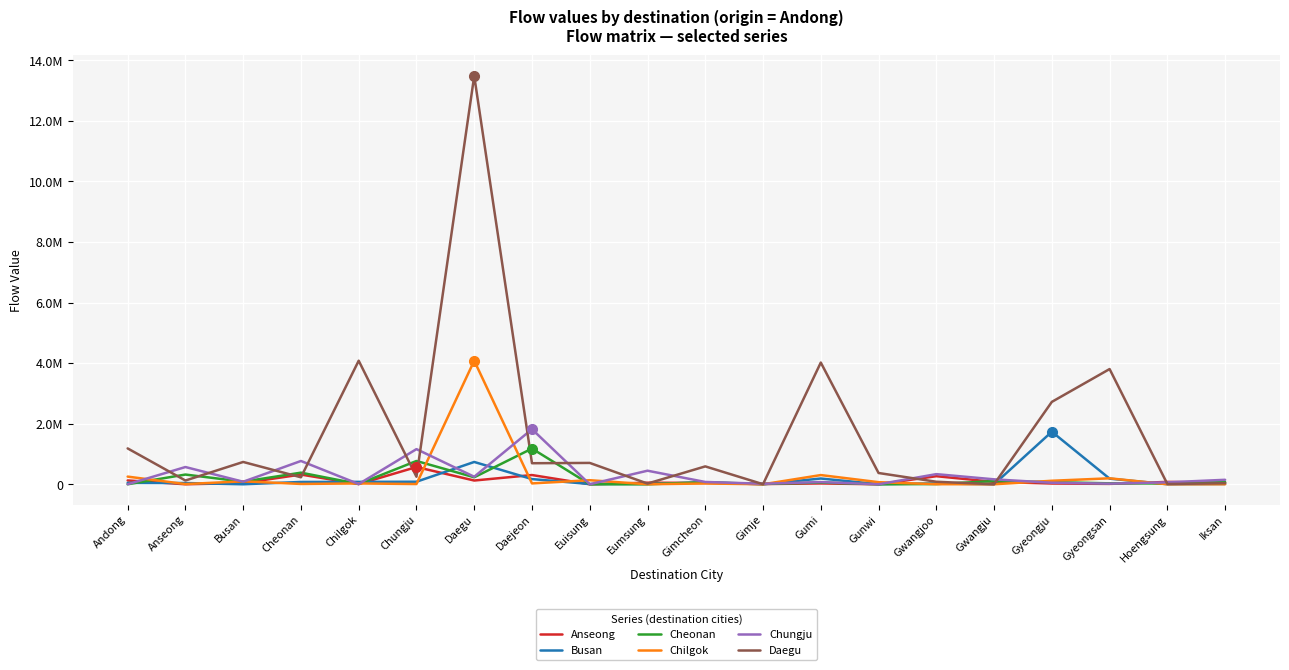

The Chungju series shows 448025 at Eumsung. True or false?

True